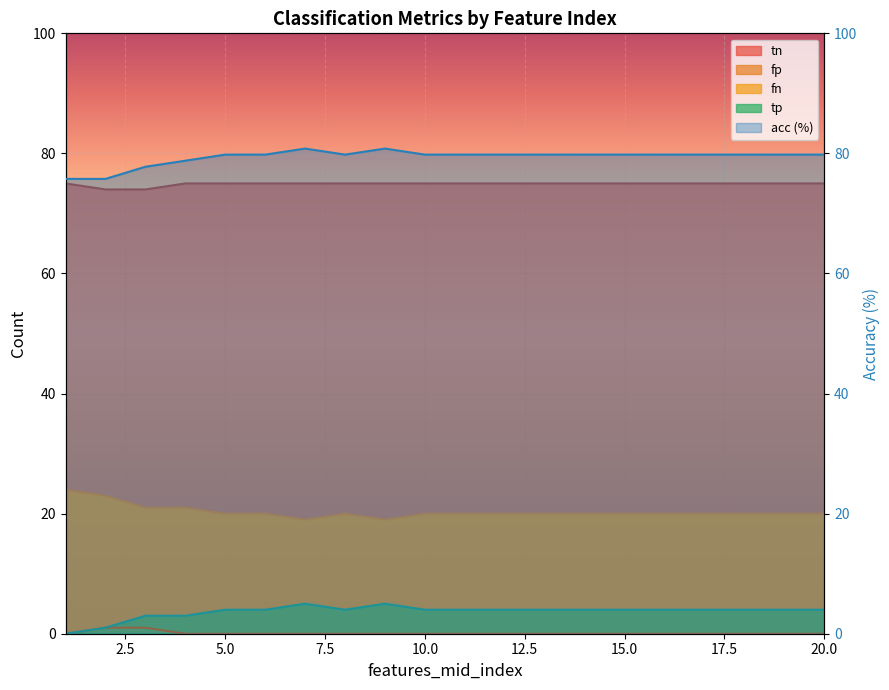

Is it true that tp equals 4 at 12?

True